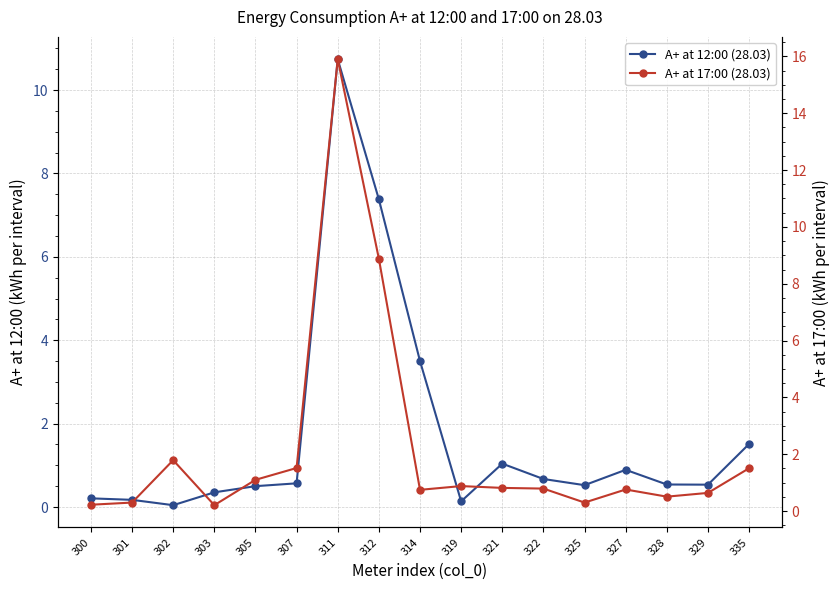

Is the value of A+ at 17:00 (28.03) at 300 greater than the value of A+ at 12:00 (28.03) at 327?

No